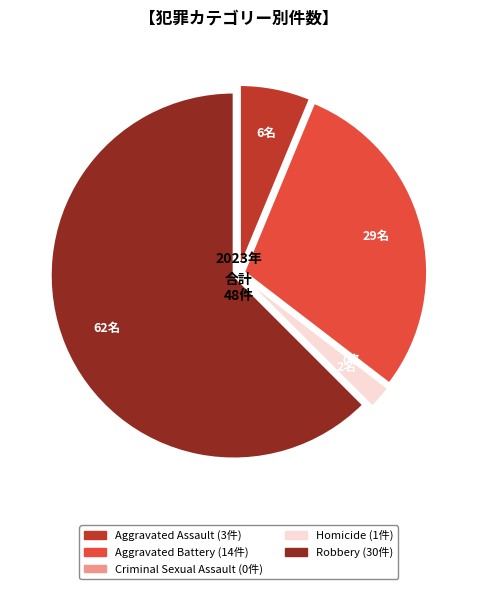

True or false: Robbery accounts for 62% of the total.

True